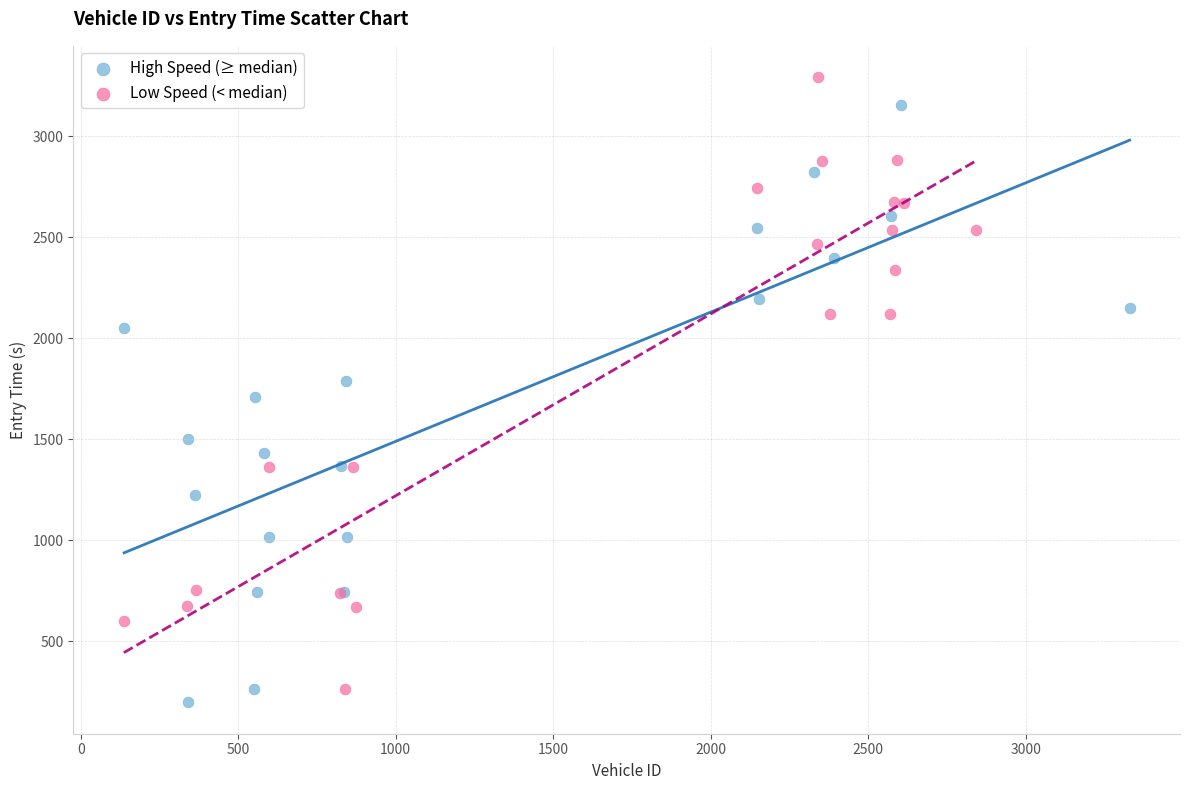

Which series reaches the maximum Y coordinate?

Low Speed (< median)